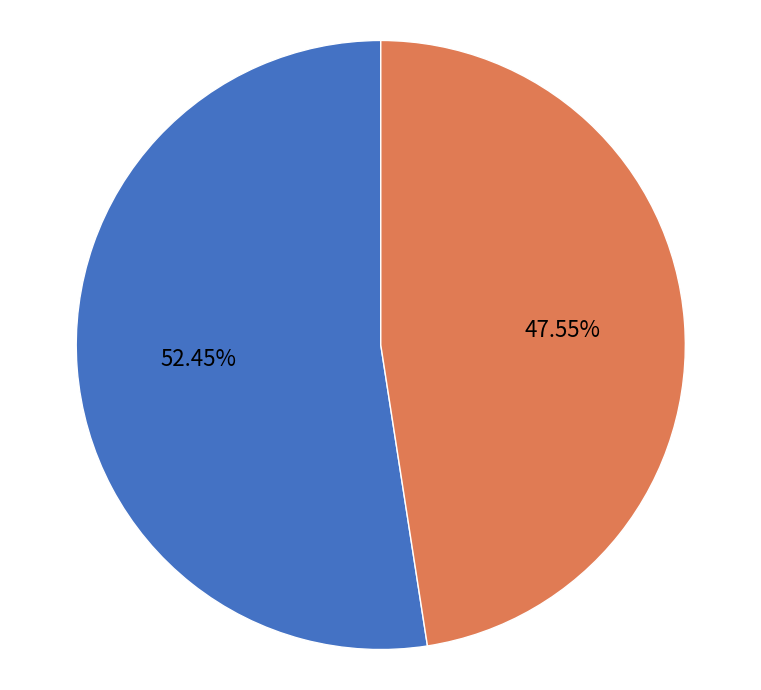

Is bajo the majority of the pie?

Yes